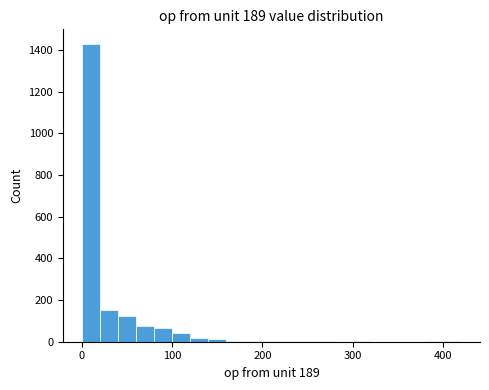

Around what value on the x-axis is the tallest bar? Give the approximate position of its centre, as read against the axis.

10